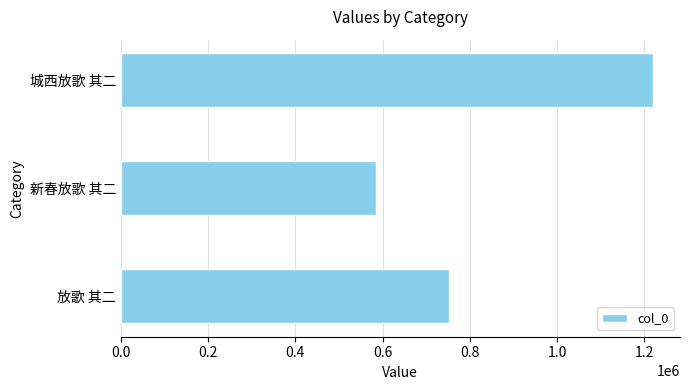

What is the change in value from 新春放歌 其二 to 城西放歌 其二?

+635182